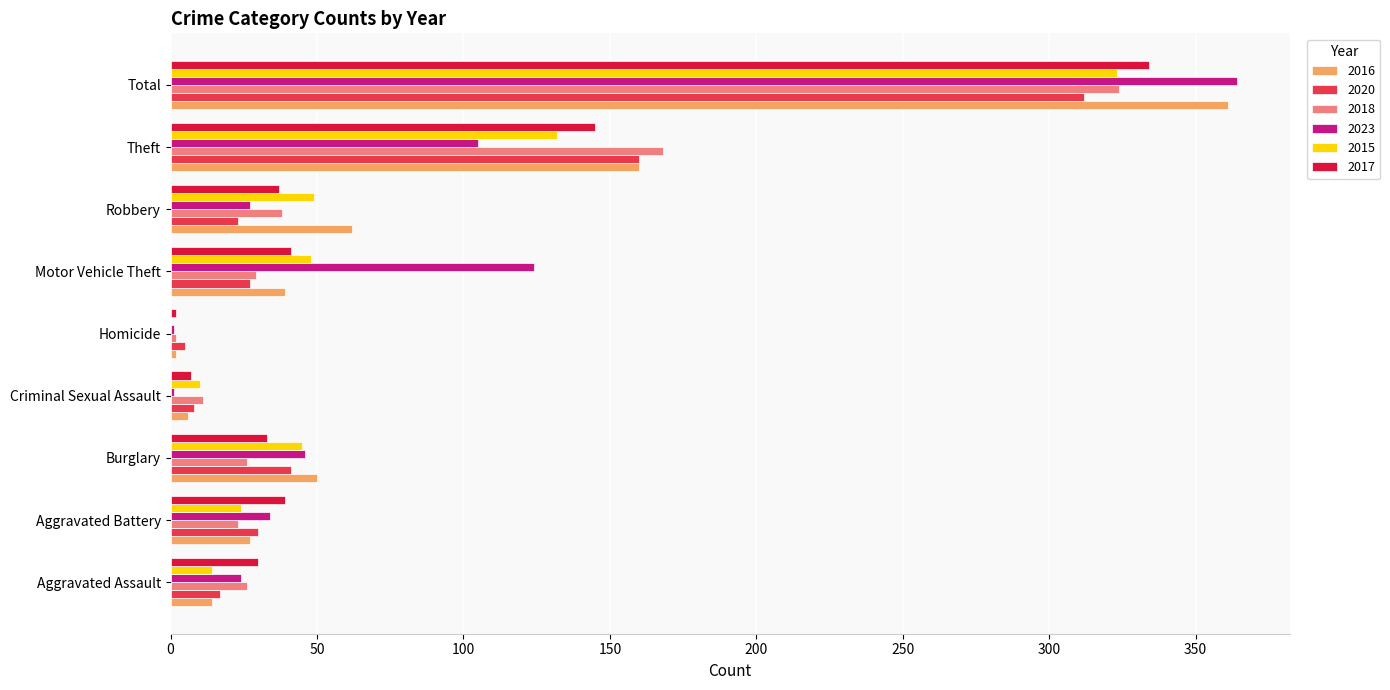

Which series changed the most between Aggravated Assault and Total?

2016